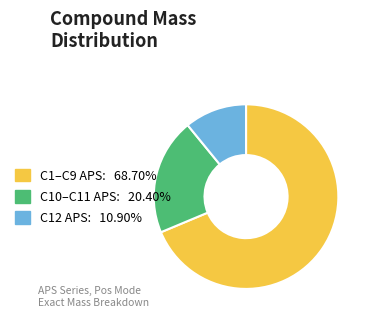

Is there any slice that represents more than half of the pie?

Yes